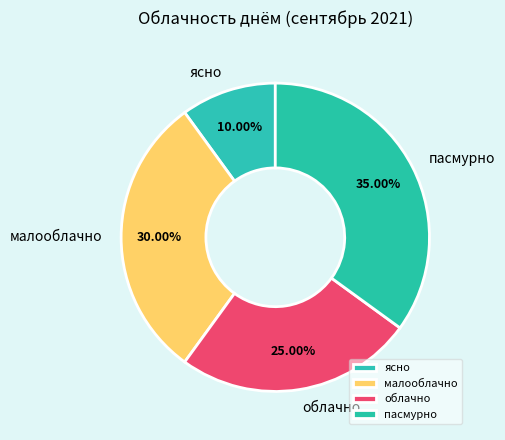

How many segments does this pie chart have?

4